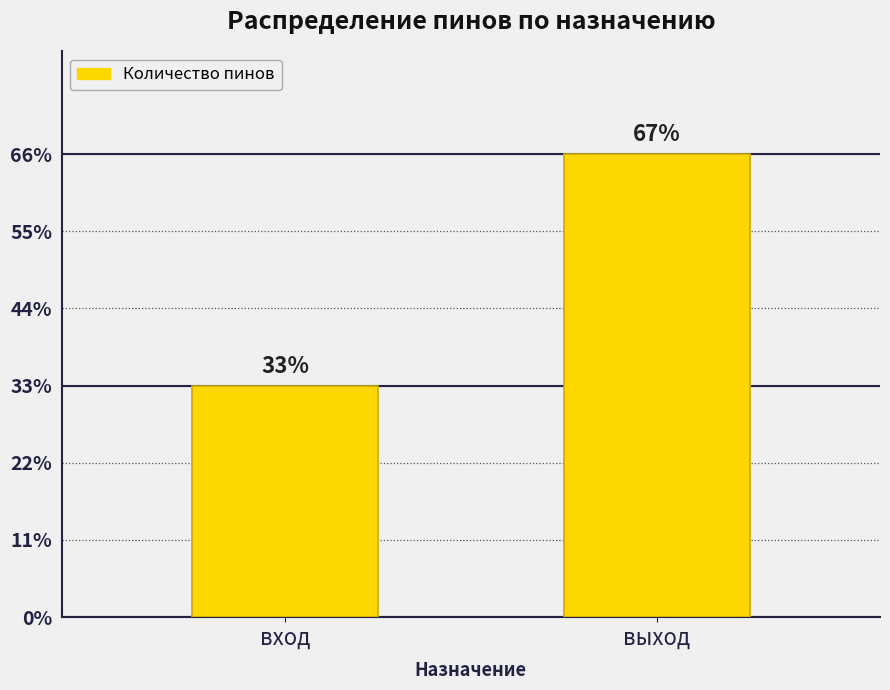

Are the bars horizontal?

No